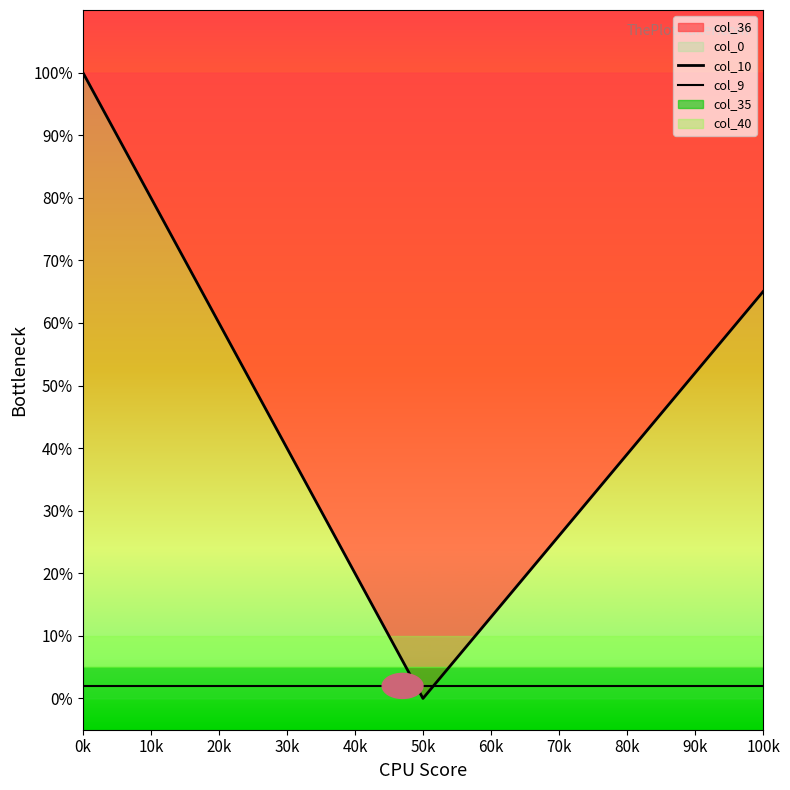

What is the label of the 34th point from the right?

60k